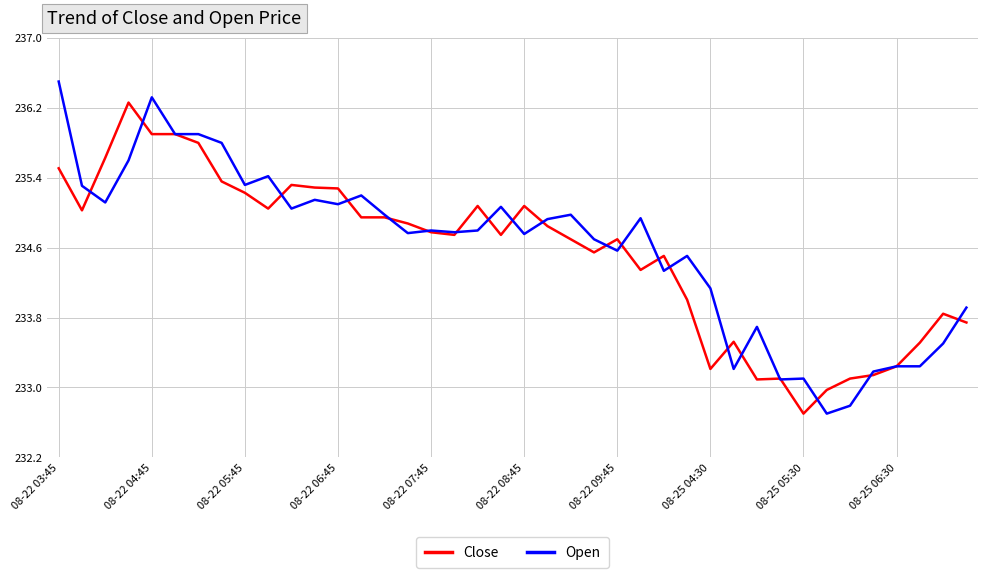

Rank the series by their maximum value, from highest to lowest.

Open, Close